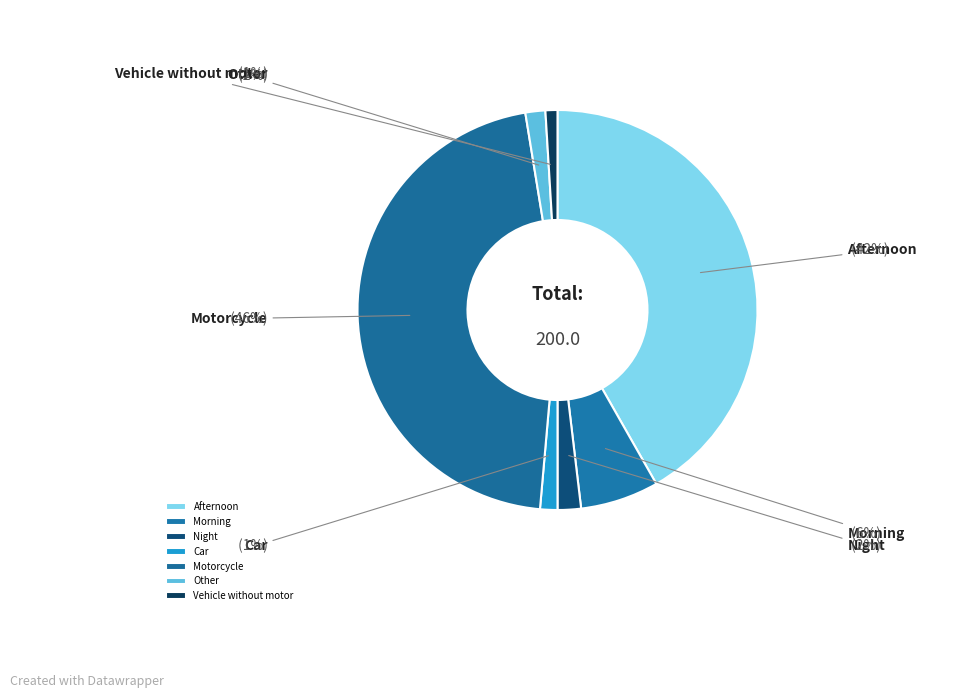

To the nearest percent, what is the difference between the Morning and Motorcycle slice percentages?

40%